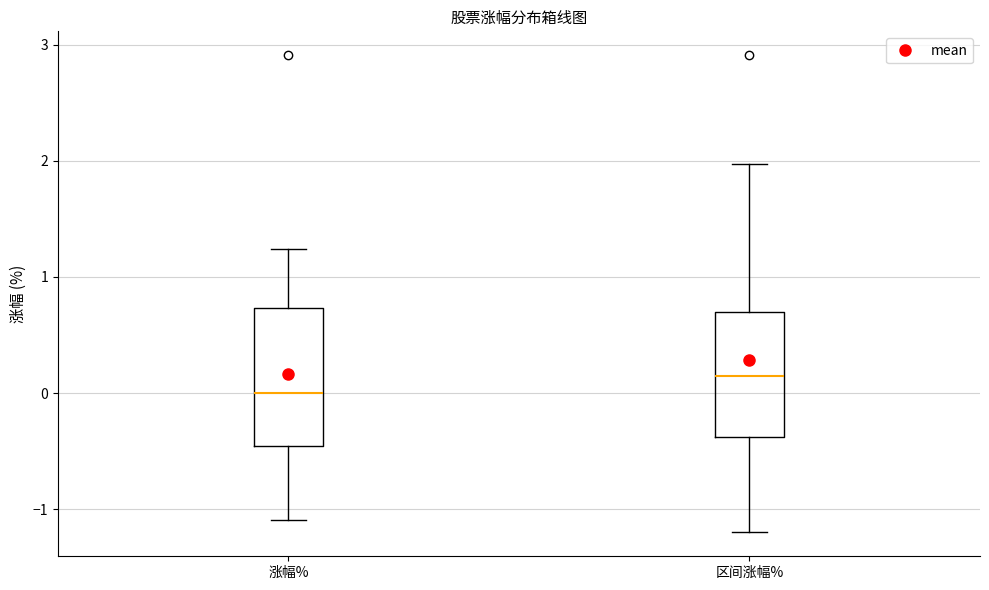

Comparing the boxes themselves (not the whiskers), which one is the tallest?

涨幅%